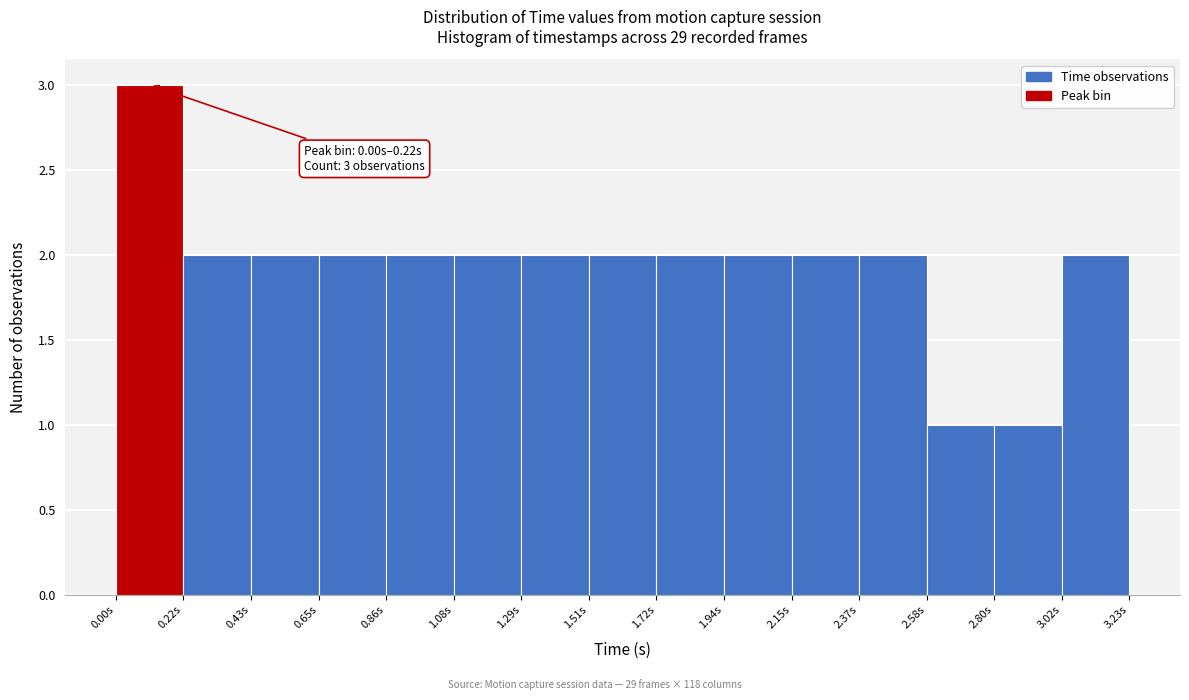

Which range on the x-axis has the tallest bar?

0.00 to 0.20